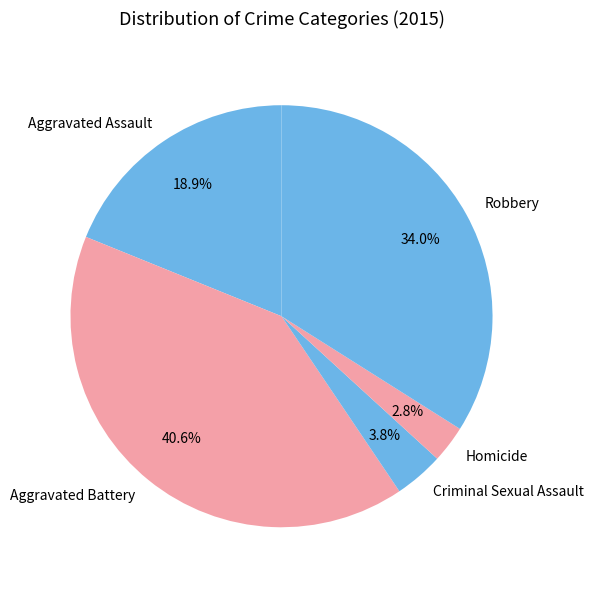

The Aggravated Assault slice represents 12% of the pie. True or false?

False